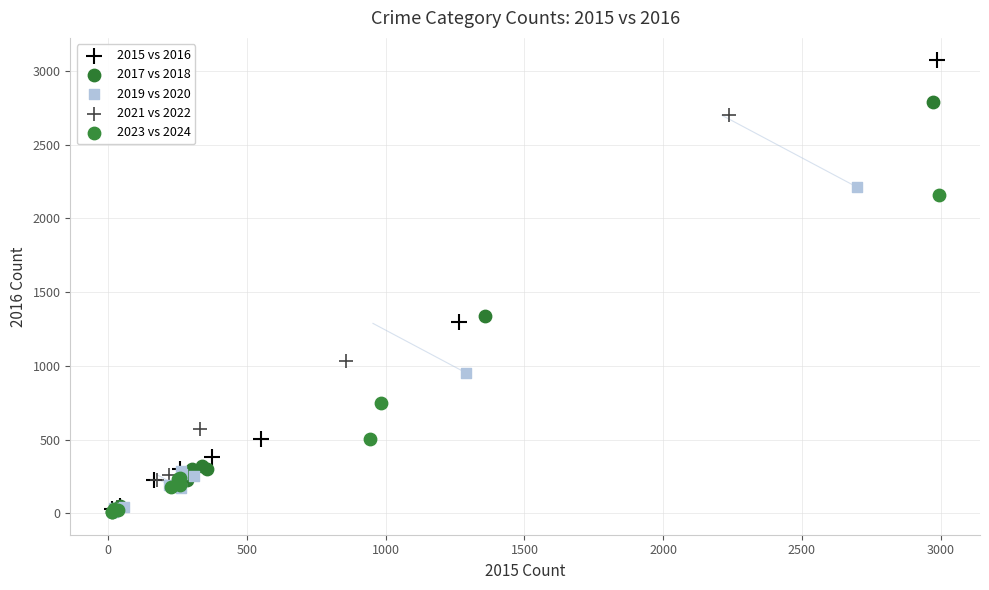

Which series contains the highest Y value?

2015 vs 2016